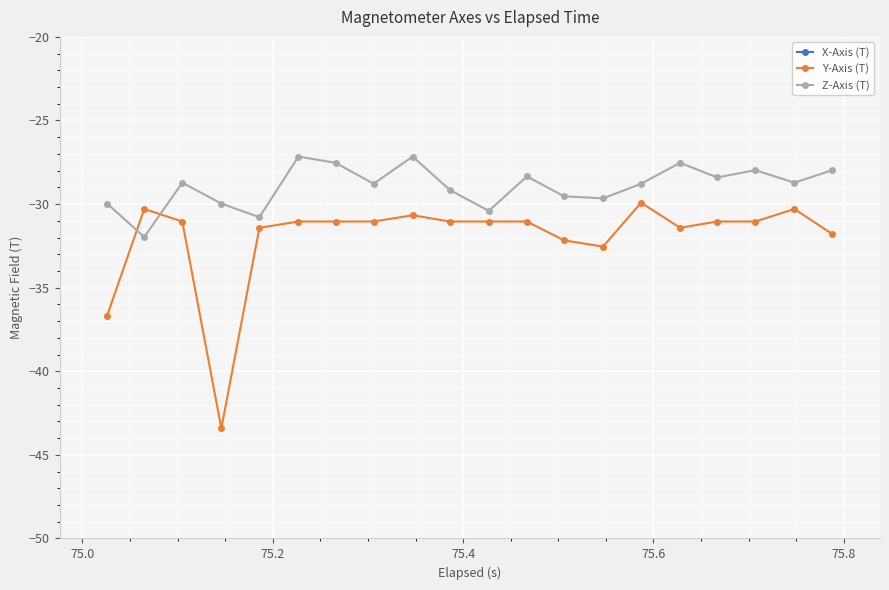

What is the sum of all Z-Axis (T) values?

-578.5